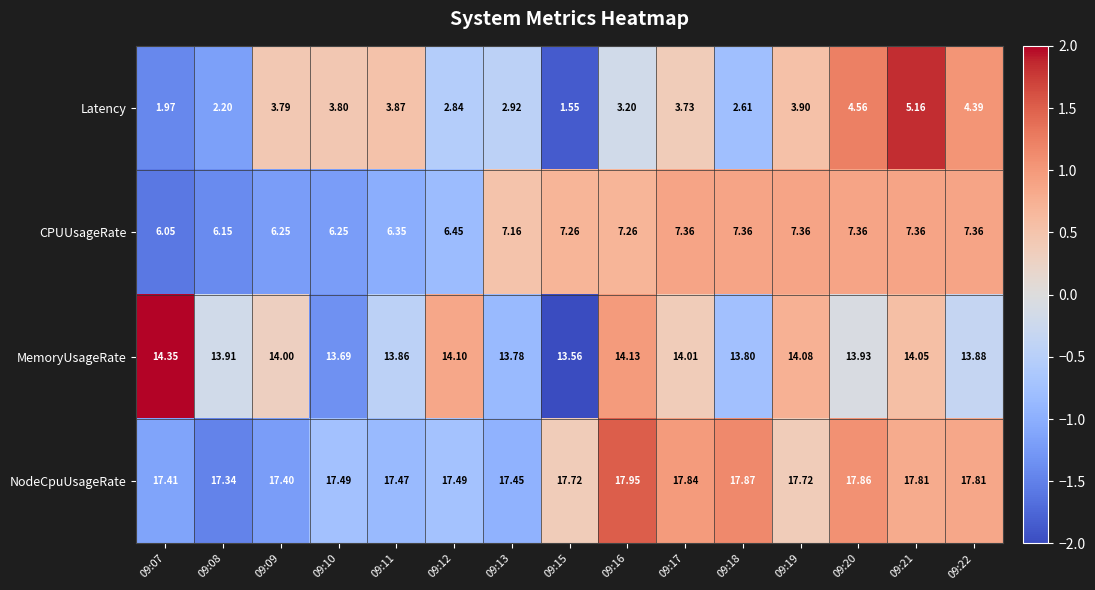

At which category is the sum across all series the highest?

09:21